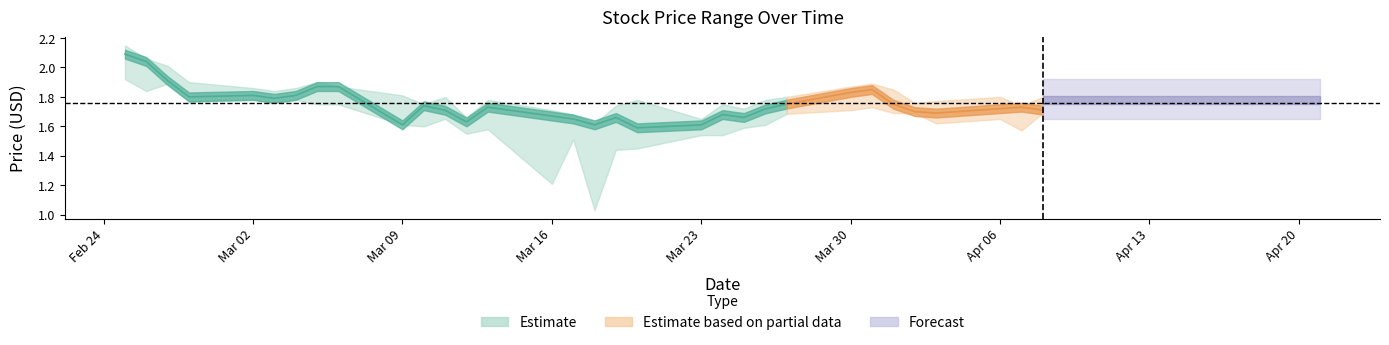

What position from the right is 2020-04-01?

14